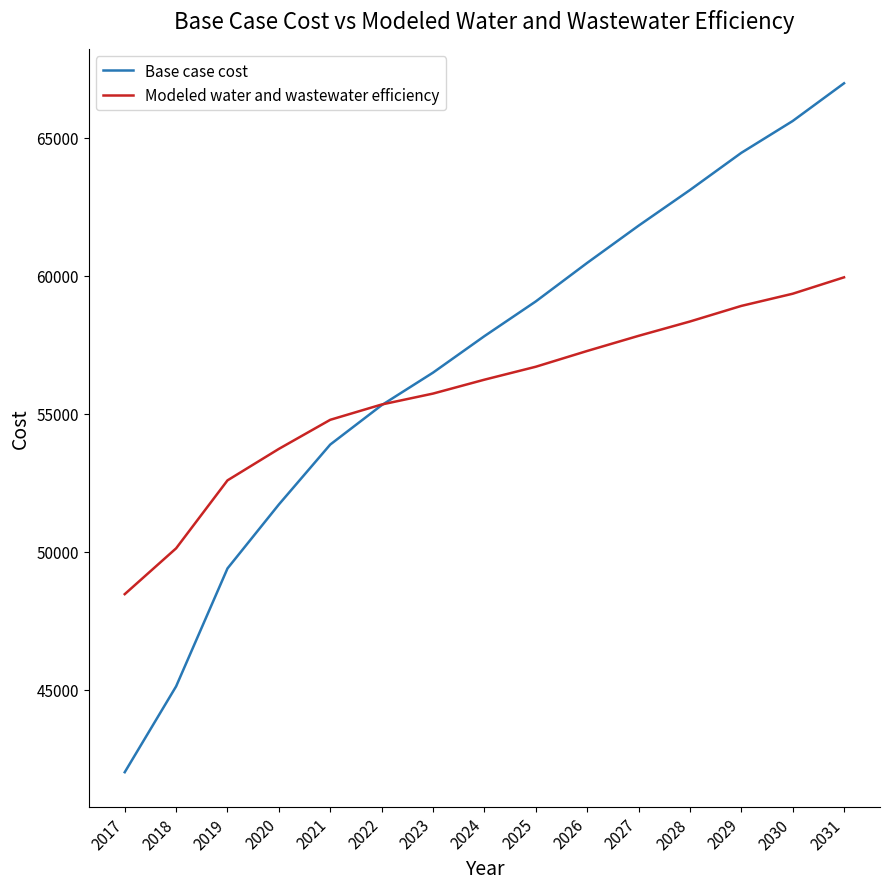

What are all the series names shown in the legend?

Base case cost, Modeled water and wastewater efficiency